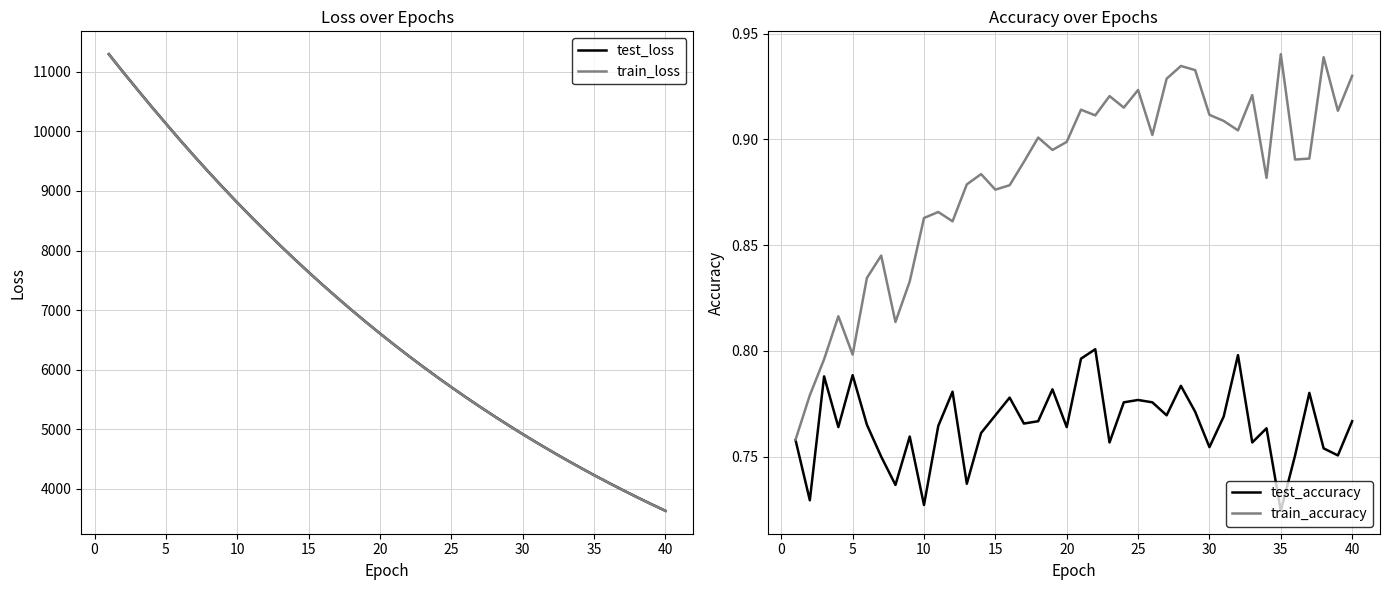

How many values in the train_loss series exceed 6605?

20